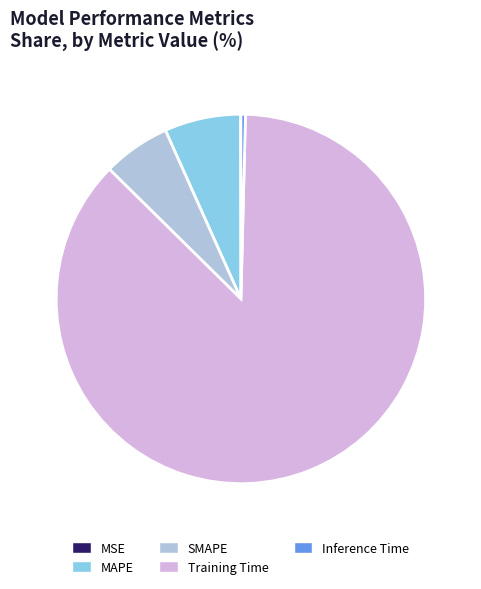

Is the sum of MAPE and Inference Time greater than half?

No